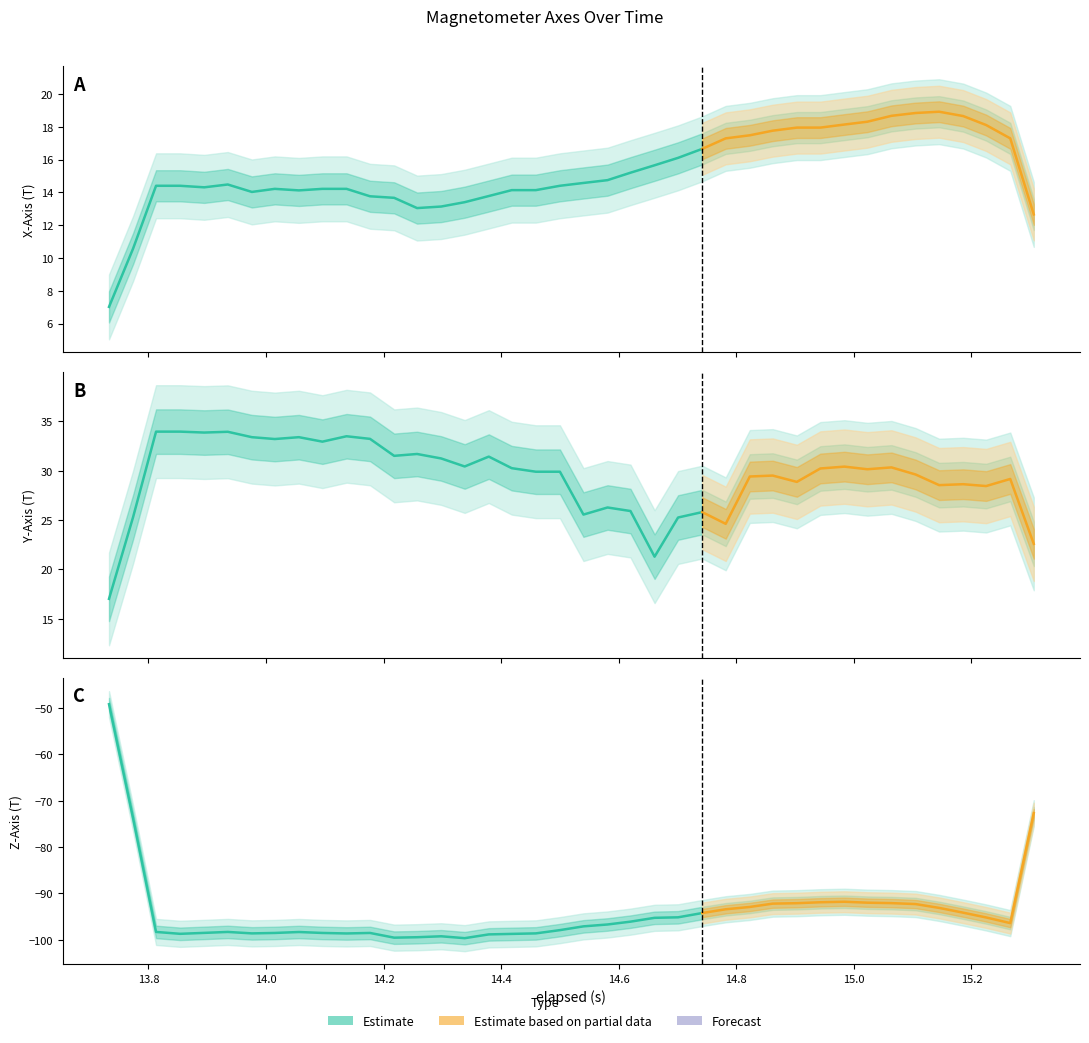

Is it true that Y_Axis equals 43.2 at 12?

False